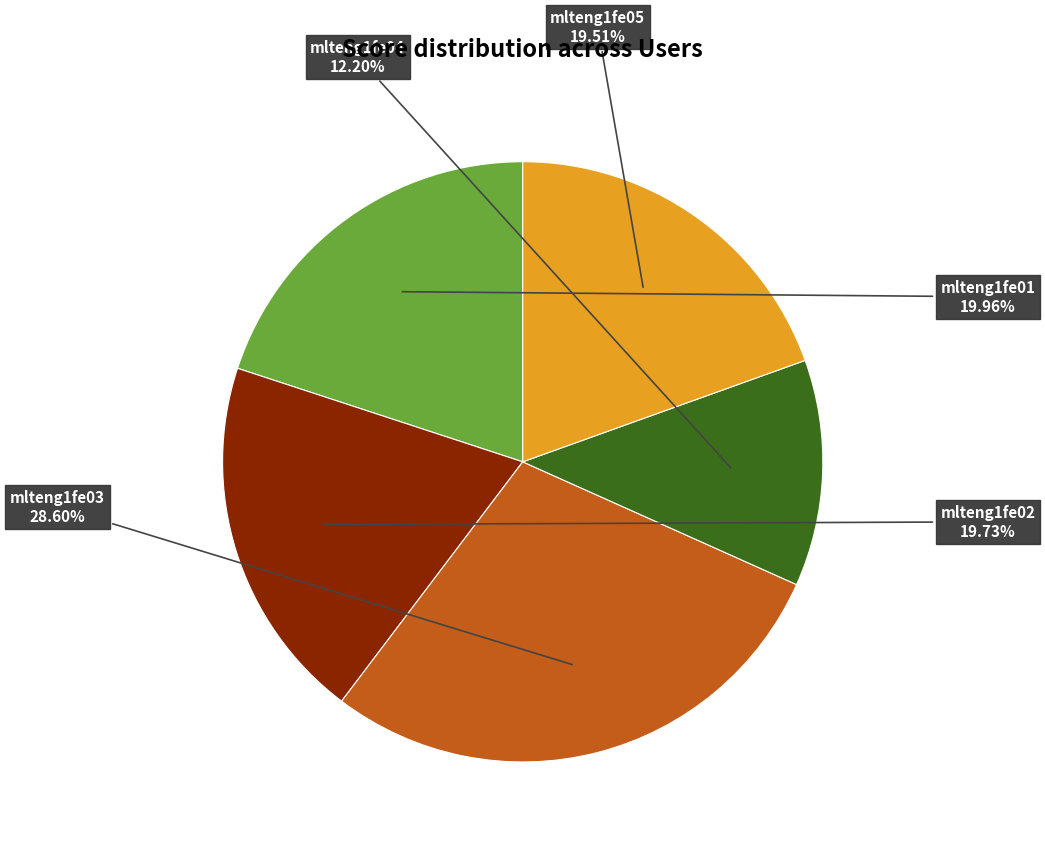

Is there any slice that represents more than half of the pie?

No